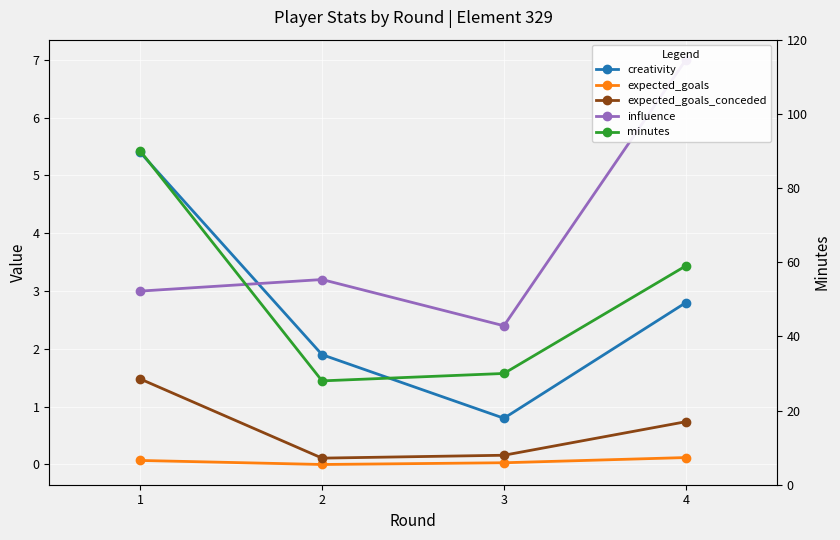

Reading right to left, list all the values displayed in this chart.

creativity: 4=2.8	3=0.8	2=1.9	1=5.4
expected_goals: 4=0.1	3=0.0	2=0.0	1=0.1
expected_goals_conceded: 4=0.7	3=0.2	2=0.1	1=1.5
influence: 4=7.0	3=2.4	2=3.2	1=3.0
minutes: 4=59.0	3=30.0	2=28.0	1=90.0